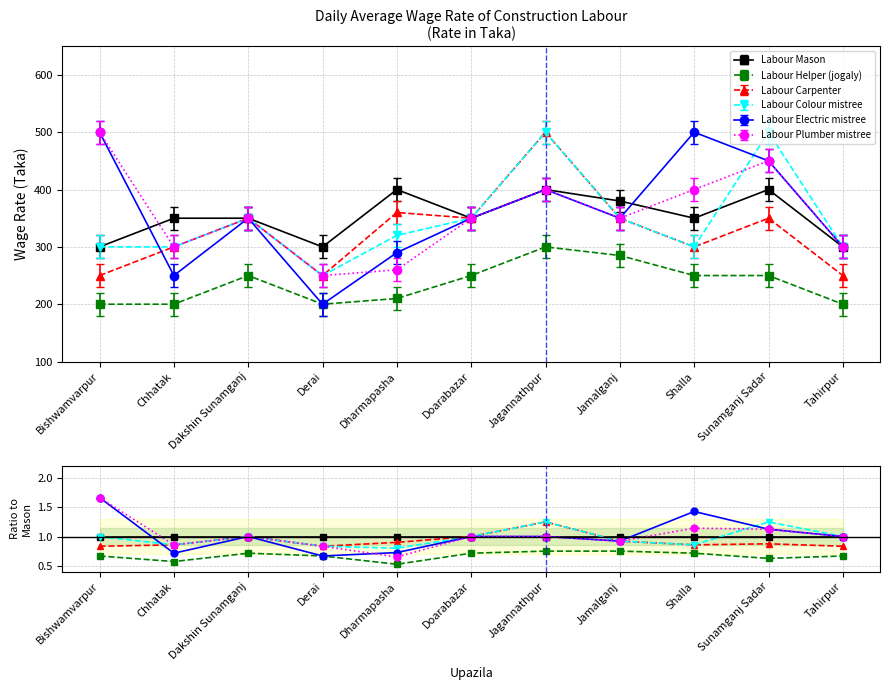

At which category does the chart reach its peak across all series?

Bishwamvarpur